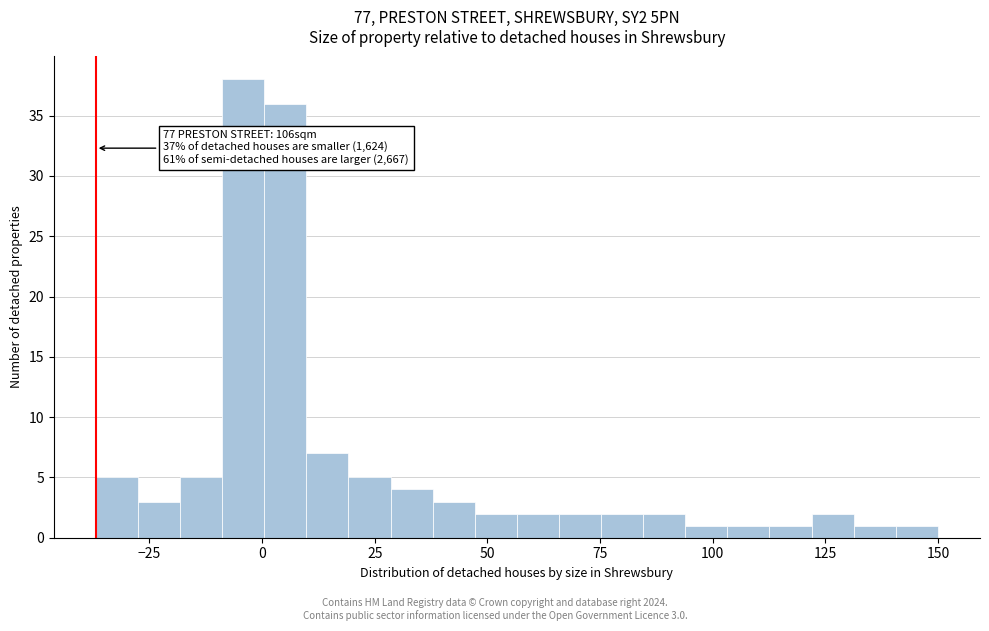

Read against the x-axis, roughly where is the centre of the tallest bar?

-5